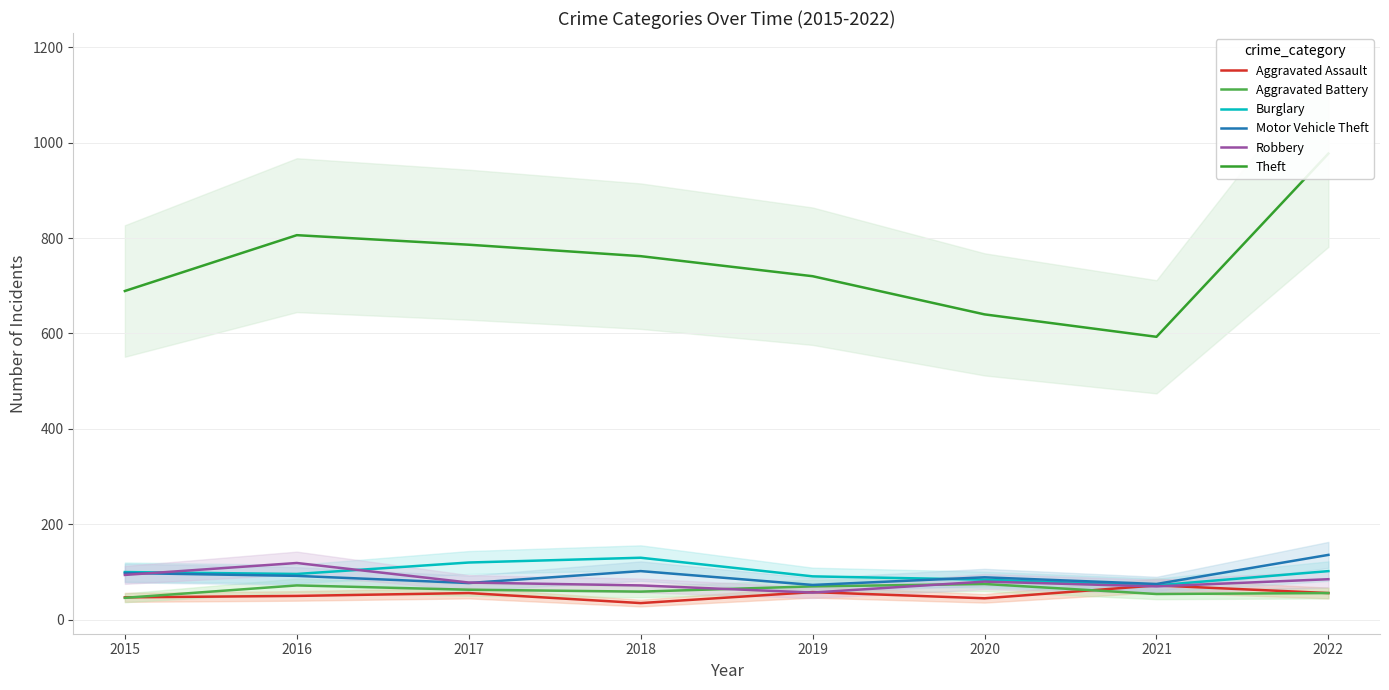

What is the sum of the Burglary values at 2018 and 2015?

230